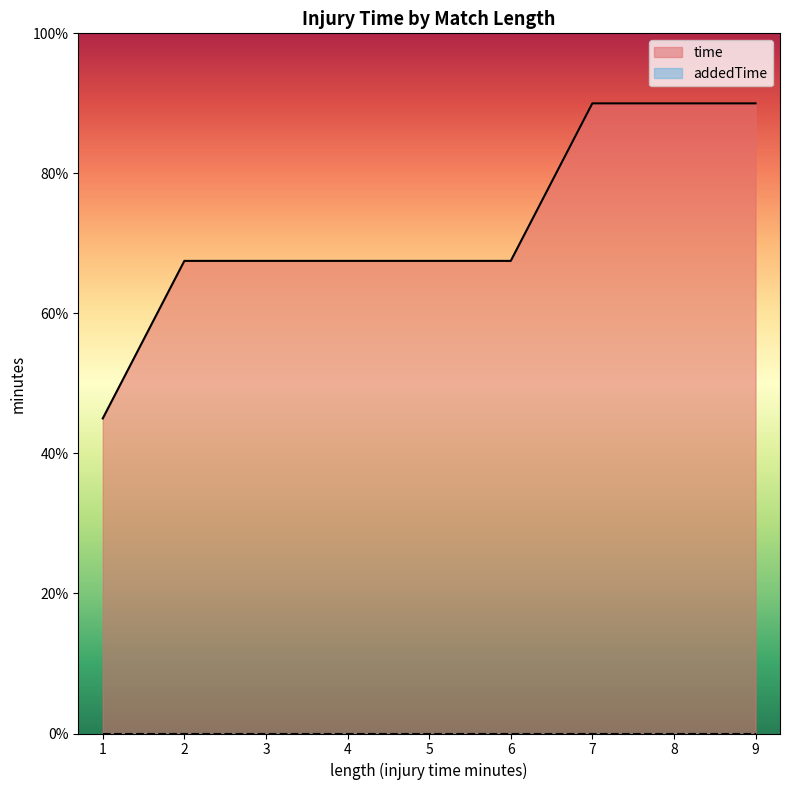

What is the difference between the maximum and minimum values in the time series?

45.0